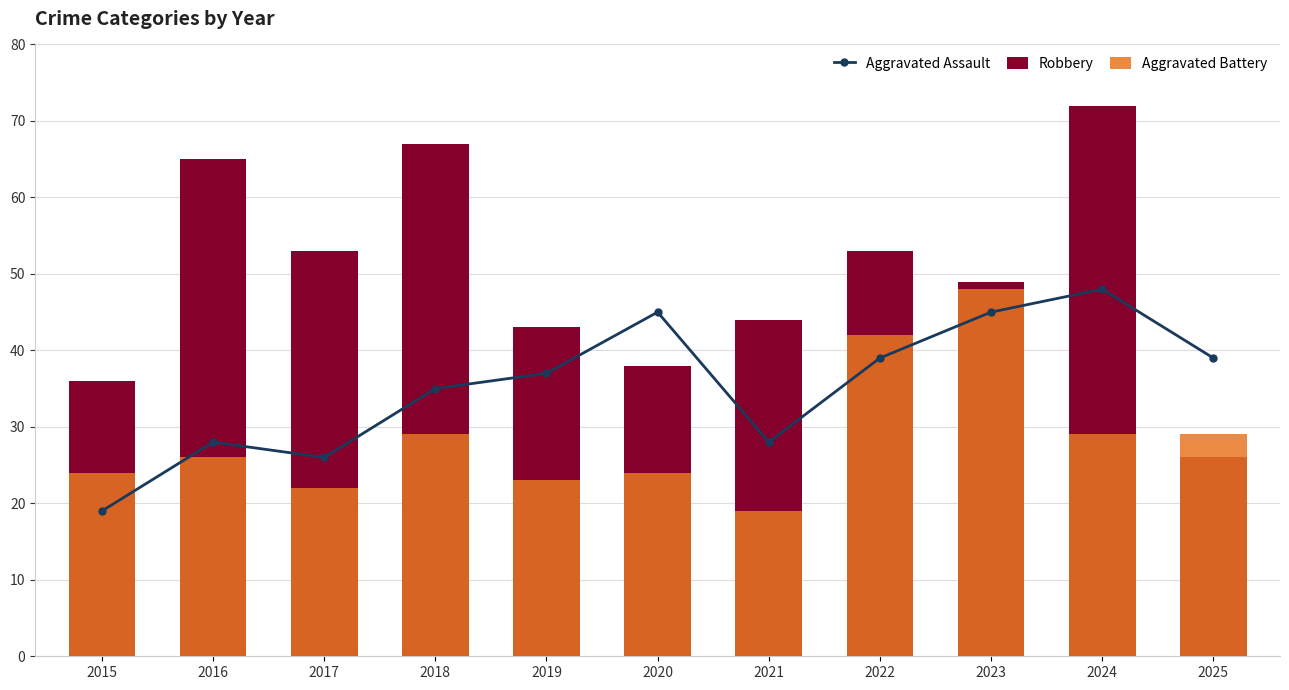

What are all the series names shown in the legend?

Aggravated Assault, Robbery, Aggravated Battery